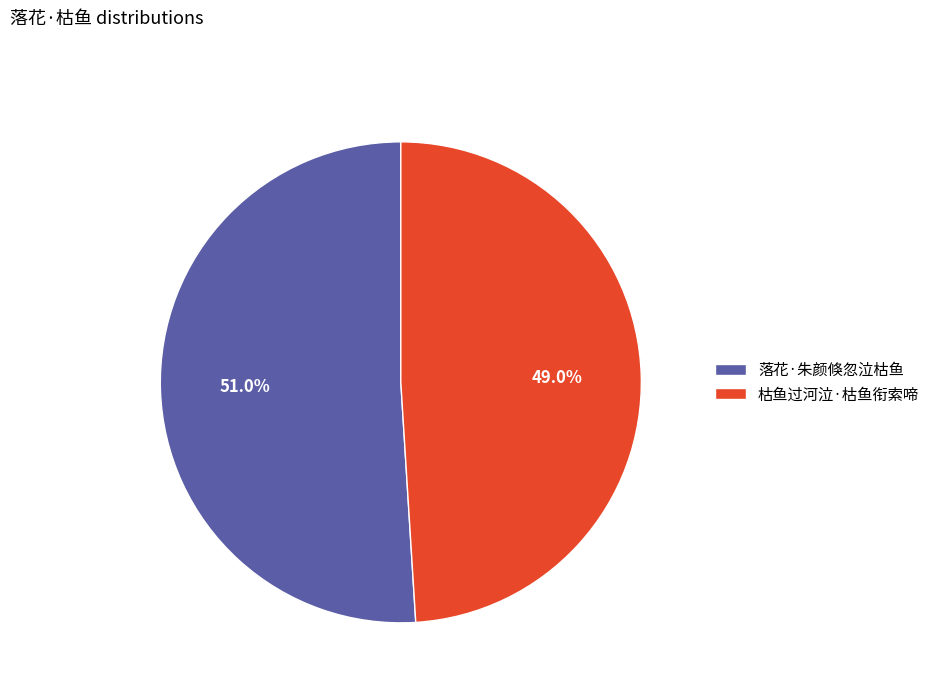

To the nearest percent, what is the combined percentage of 落花·朱颜倏忽泣枯鱼 and 枯鱼过河泣·枯鱼衔索啼?

100%